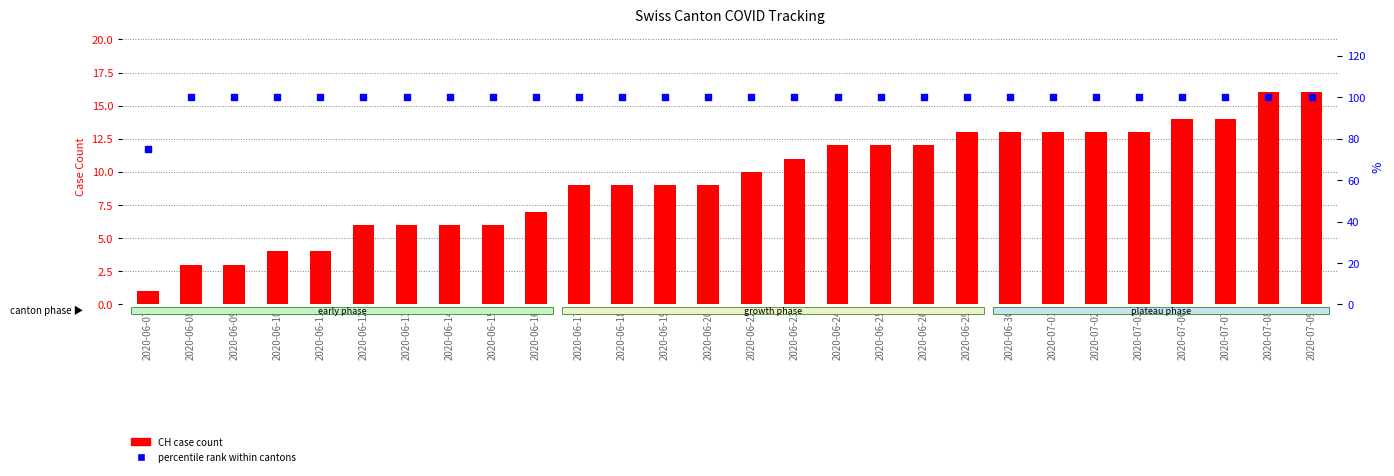

Which series contains the lowest Y value?

CH case count